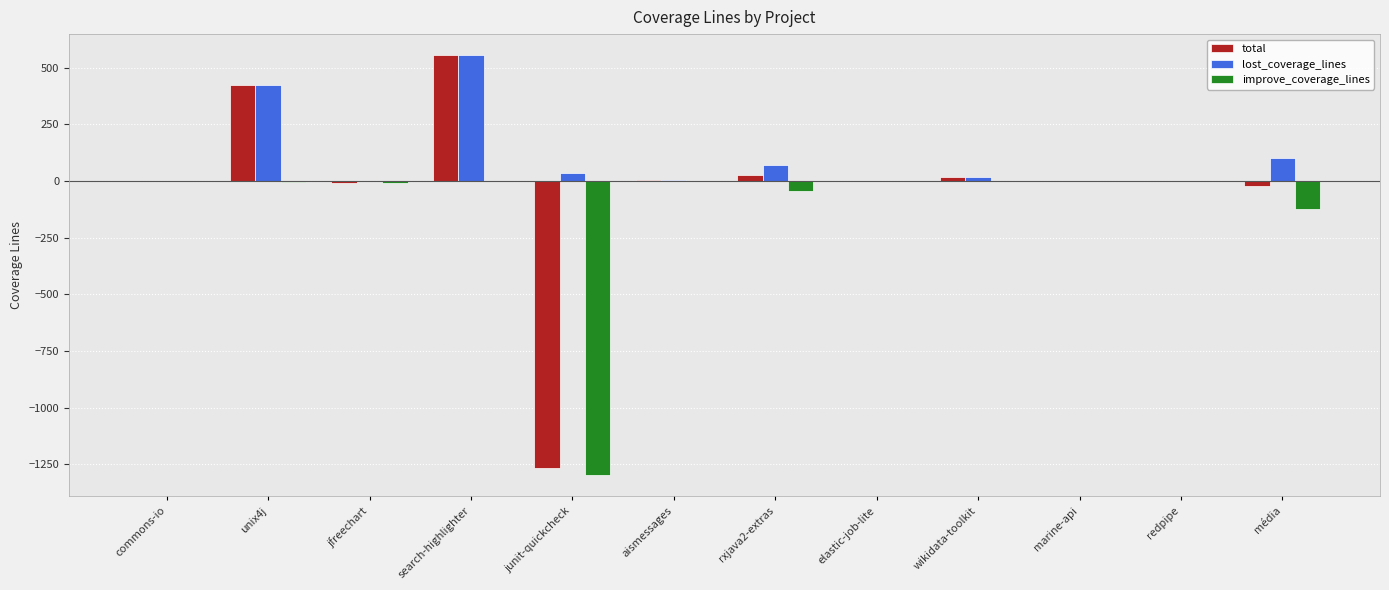

How many distinct data groups are displayed?

3